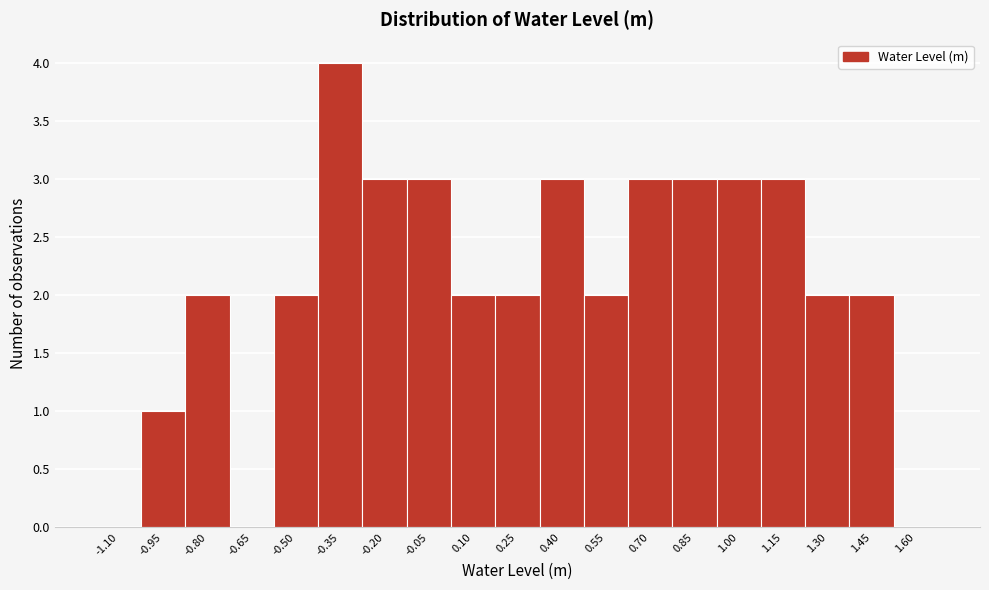

Reading left to right, transcribe all the data shown in this chart.

-1.10=0	-0.95=1	-0.80=2	-0.65=0	-0.50=2	-0.35=4	-0.20=3	-0.05=3	0.10=2	0.25=2	0.40=3	0.55=2	0.70=3	0.85=3	1.00=3	1.15=3	1.30=2	1.45=2	1.60=0